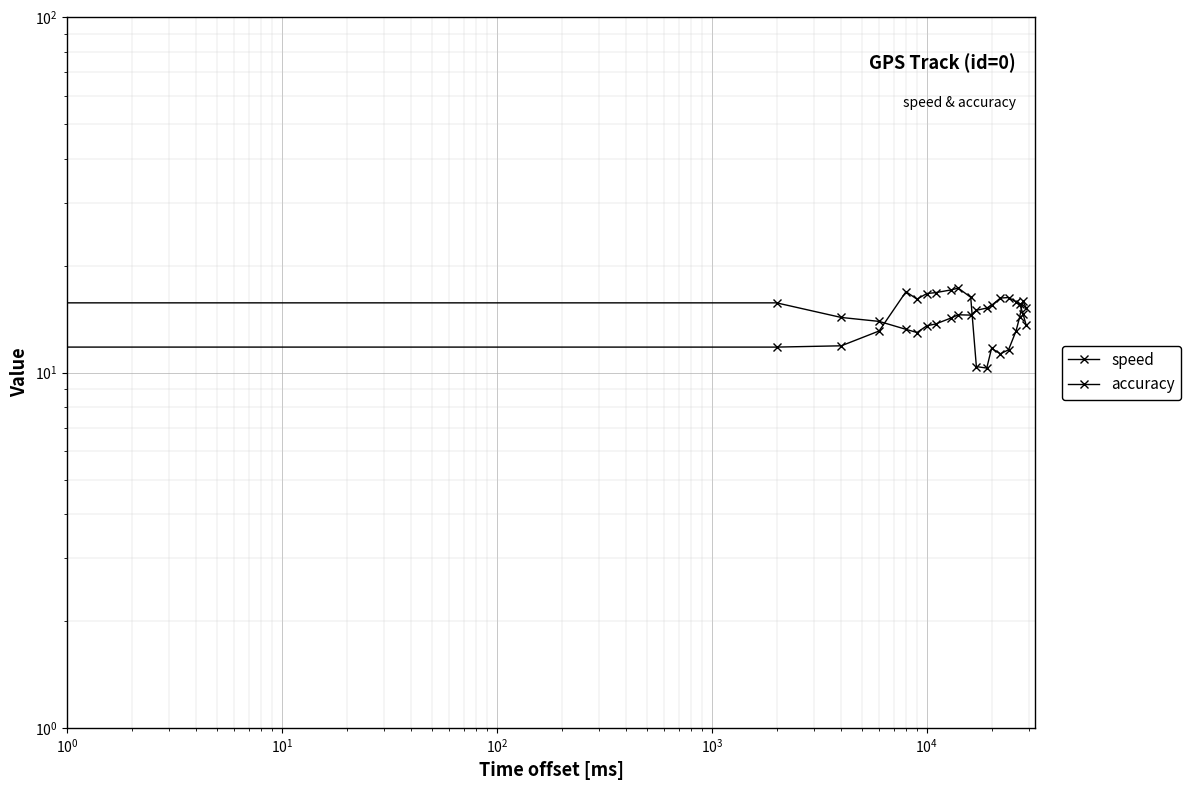

How many lines are shown in the chart?

2